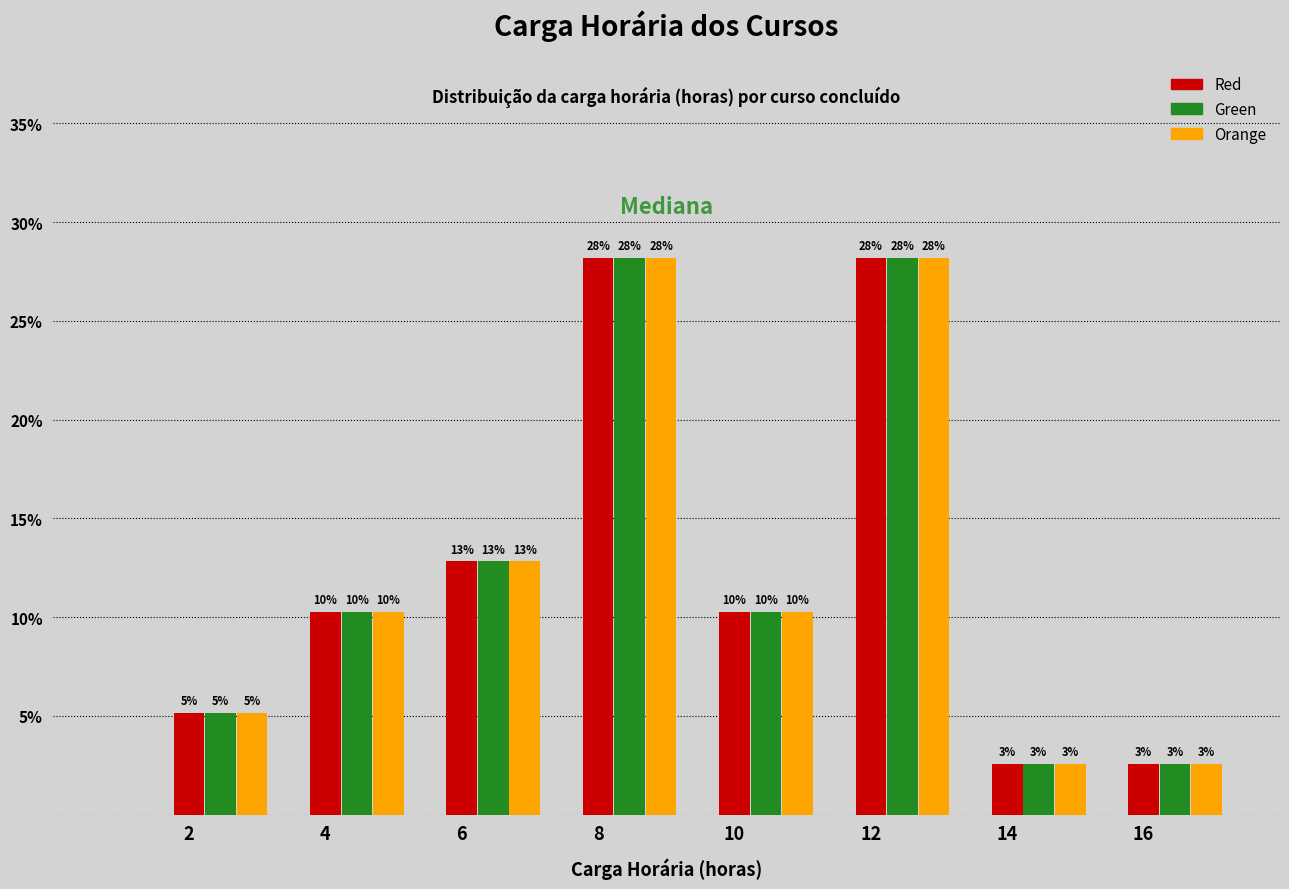

Are the bars grouped side by side (vs. stacked)?

Yes